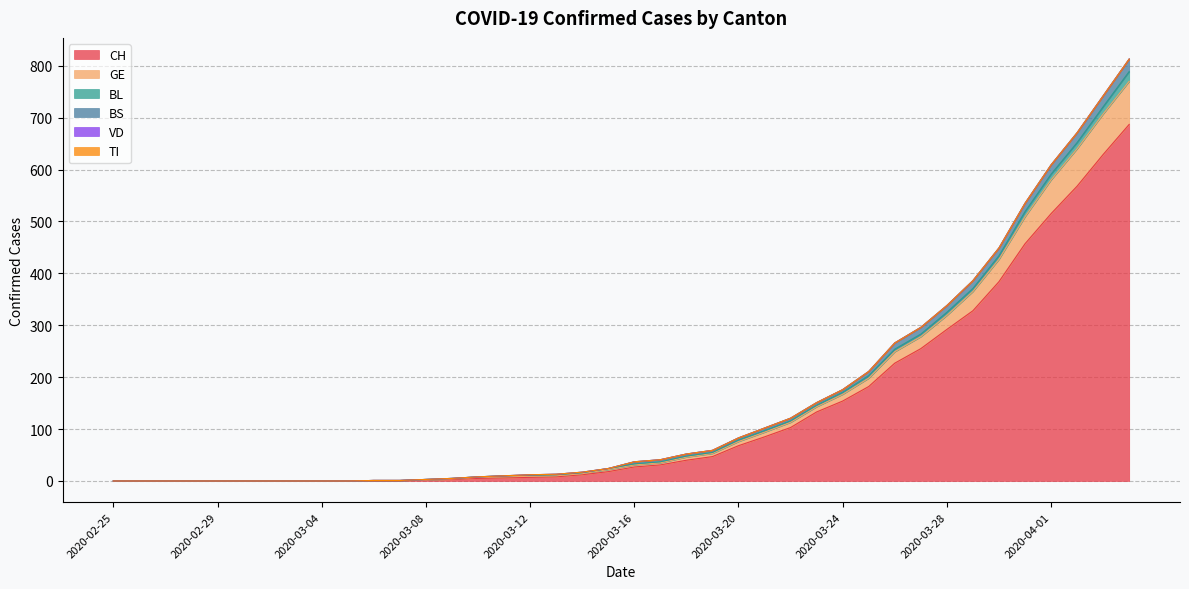

True or false: BS and CH cross at least once.

False